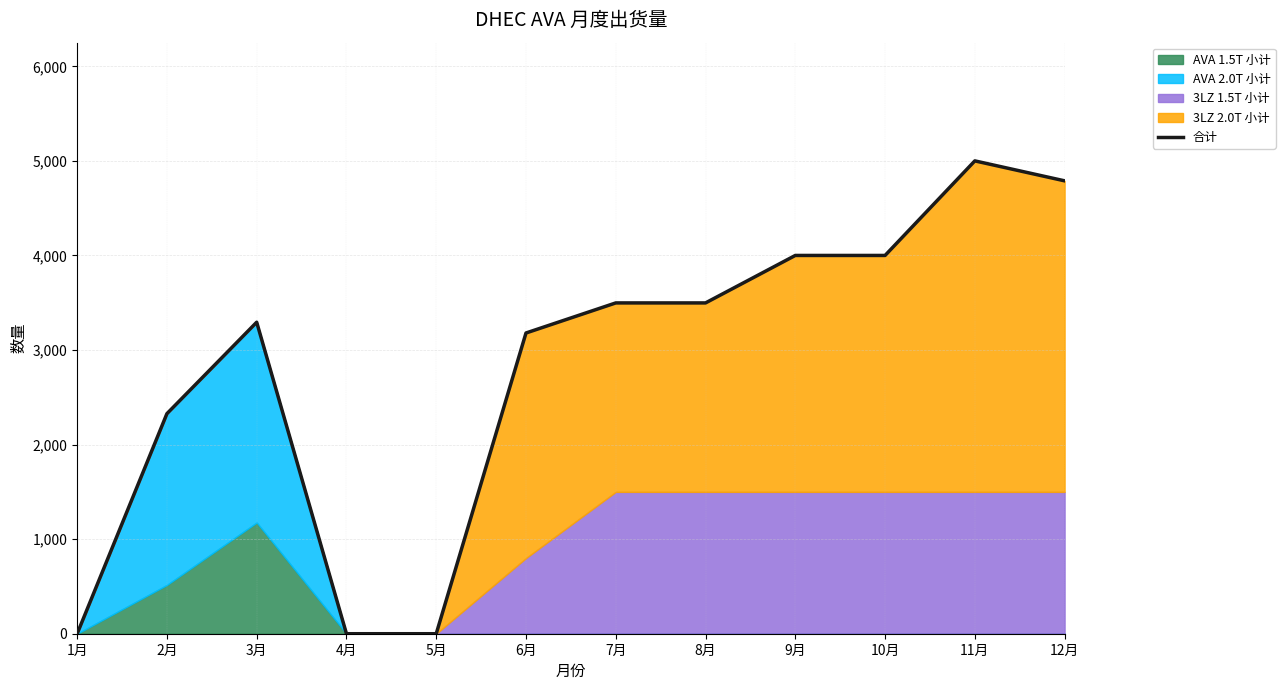

Count the values in the range 2327 to 4000.

7